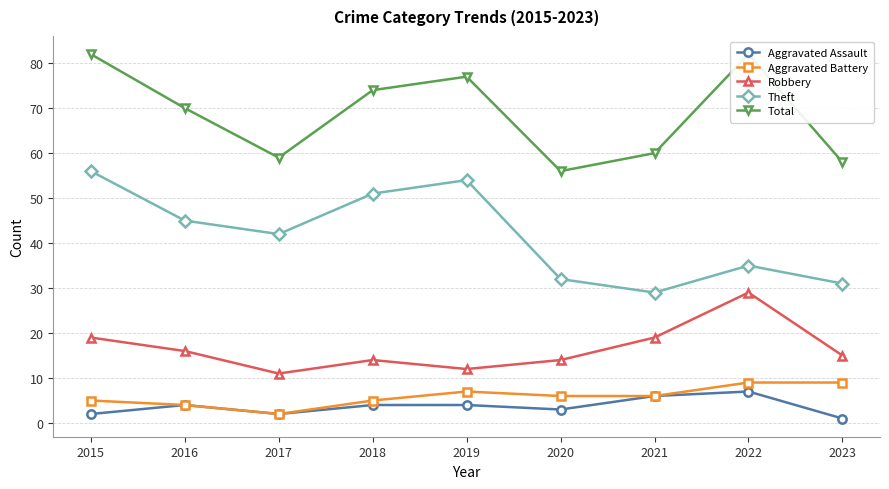

Reading right to left, extract all data points from this chart.

Aggravated Assault: 2023=1	2022=7	2021=6	2020=3	2019=4	2018=4	2017=2	2016=4	2015=2
Aggravated Battery: 2023=9	2022=9	2021=6	2020=6	2019=7	2018=5	2017=2	2016=4	2015=5
Robbery: 2023=15	2022=29	2021=19	2020=14	2019=12	2018=14	2017=11	2016=16	2015=19
Theft: 2023=31	2022=35	2021=29	2020=32	2019=54	2018=51	2017=42	2016=45	2015=56
Total: 2023=58	2022=82	2021=60	2020=56	2019=77	2018=74	2017=59	2016=70	2015=82